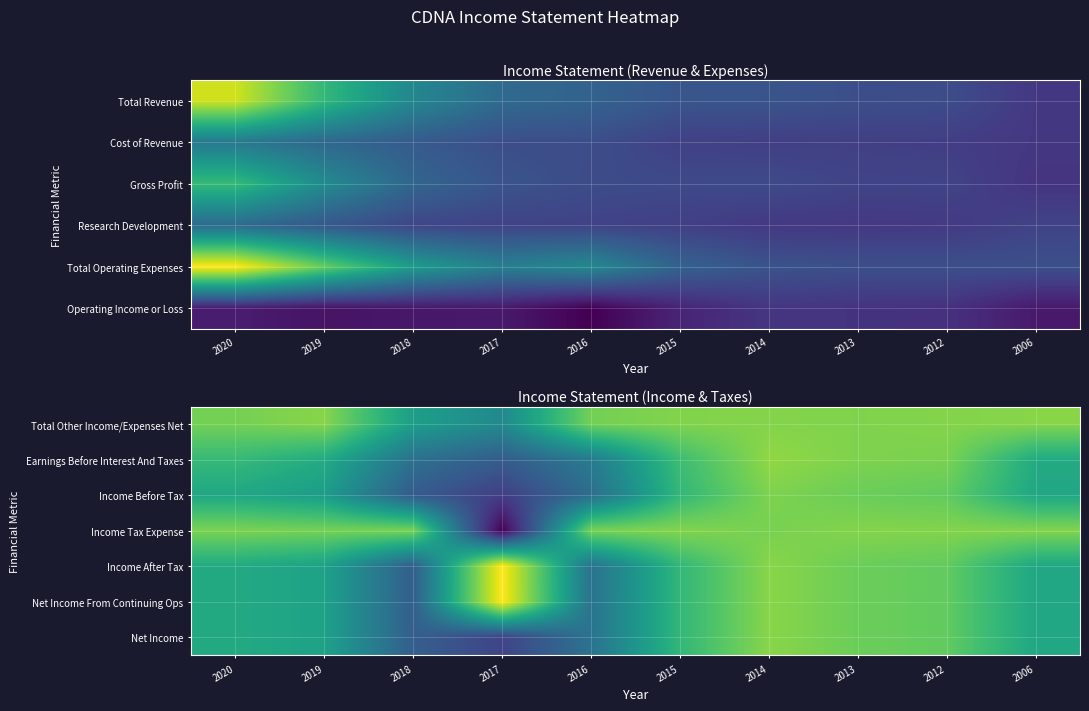

What is the sum of the Earnings Before Interest And Taxes values at 2012 and 2006?

-19800